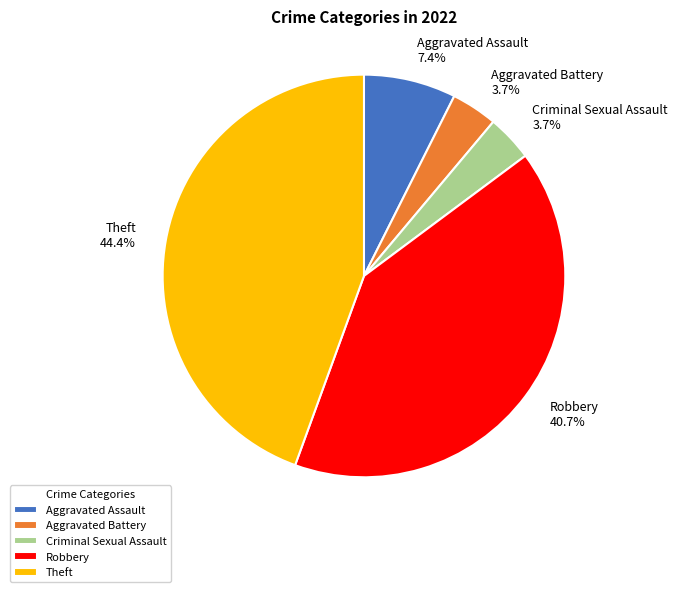

Count the number of slices in the pie.

5